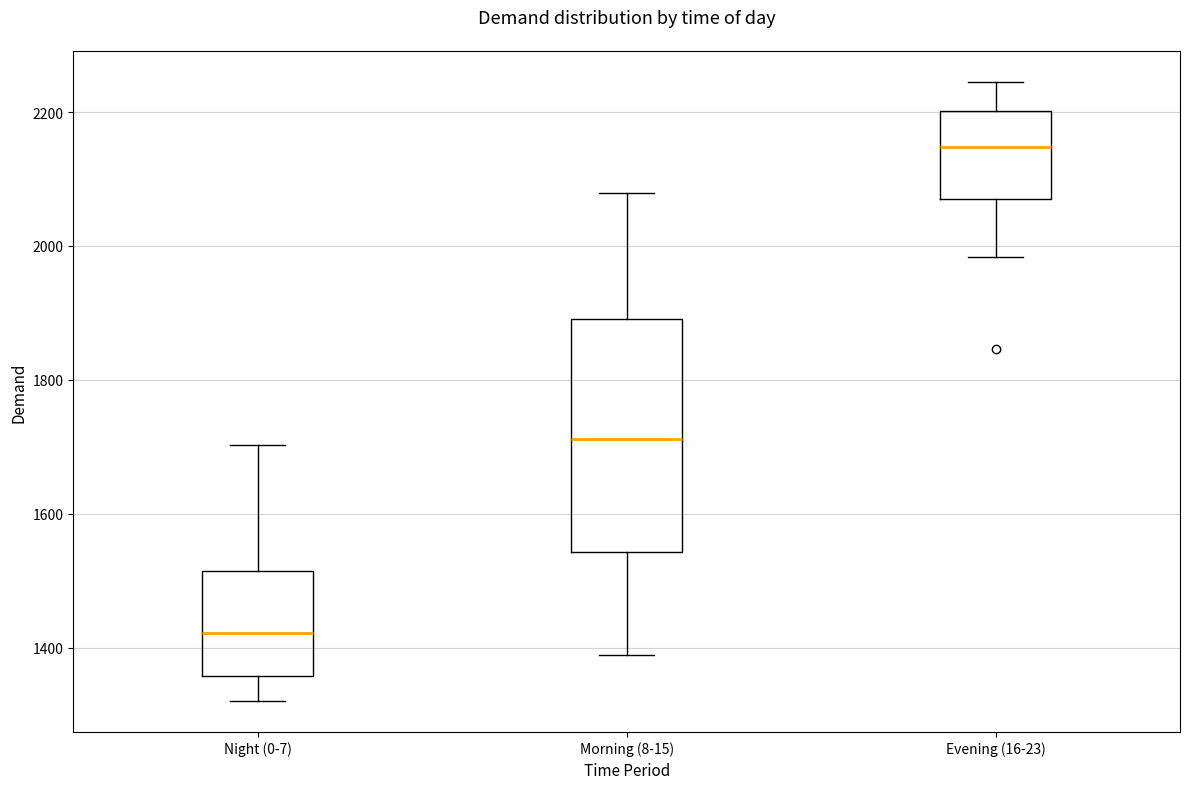

Which box is the tallest, from its lower edge to its upper edge?

Morning (8-15)